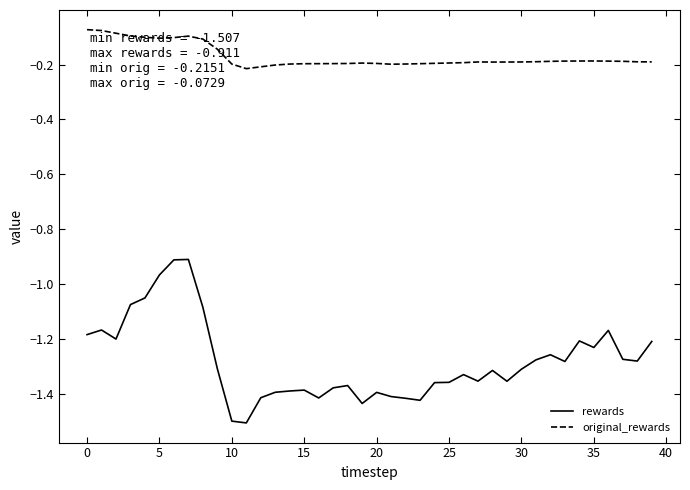

List the series in order of their overall mean, highest first.

original_rewards, rewards